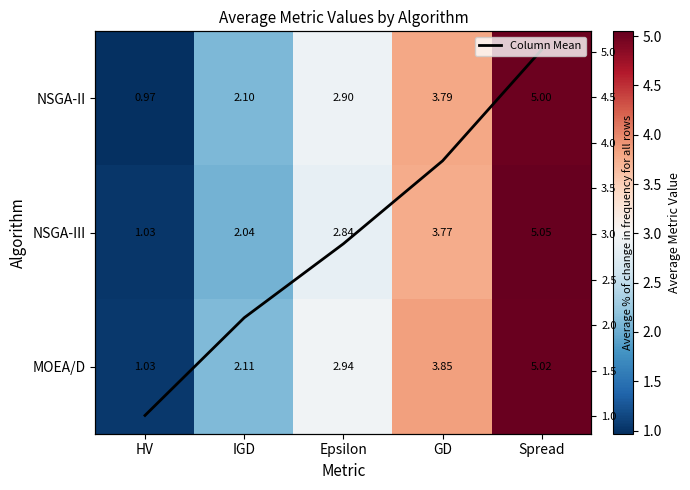

What is the sum of the NSGA-III values at HV and IGD?

3.1